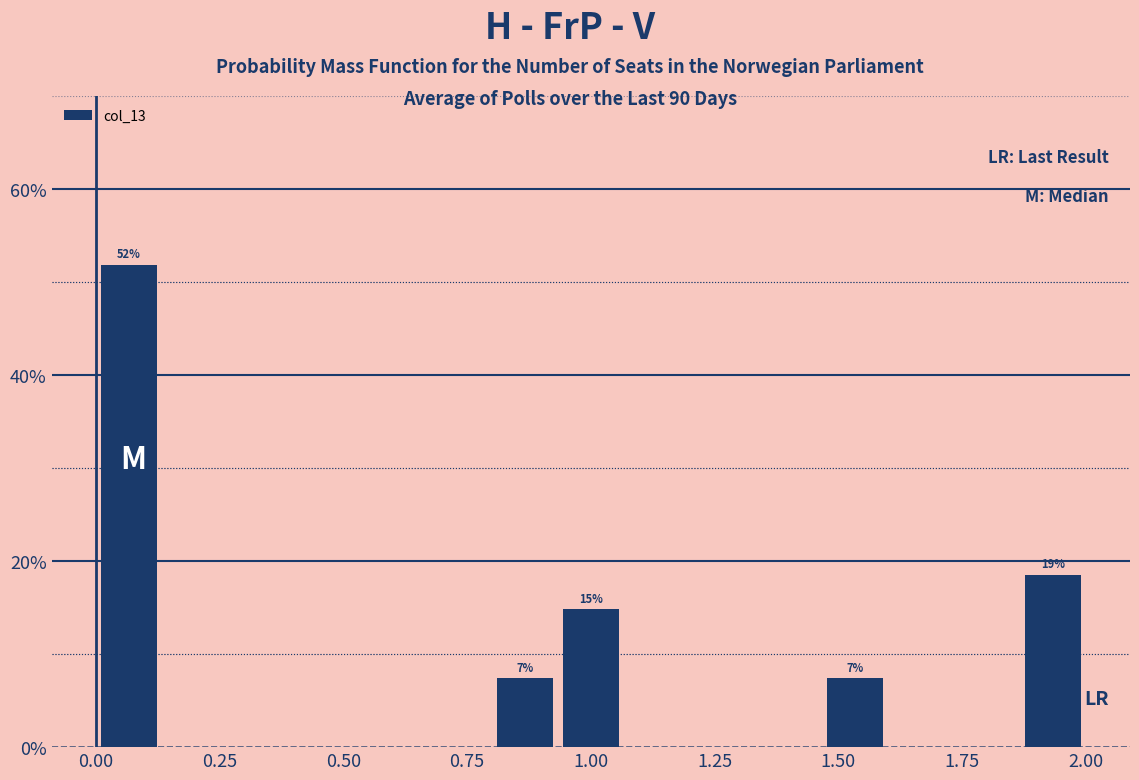

Read against the x-axis, roughly where is the centre of the tallest bar?

0.05